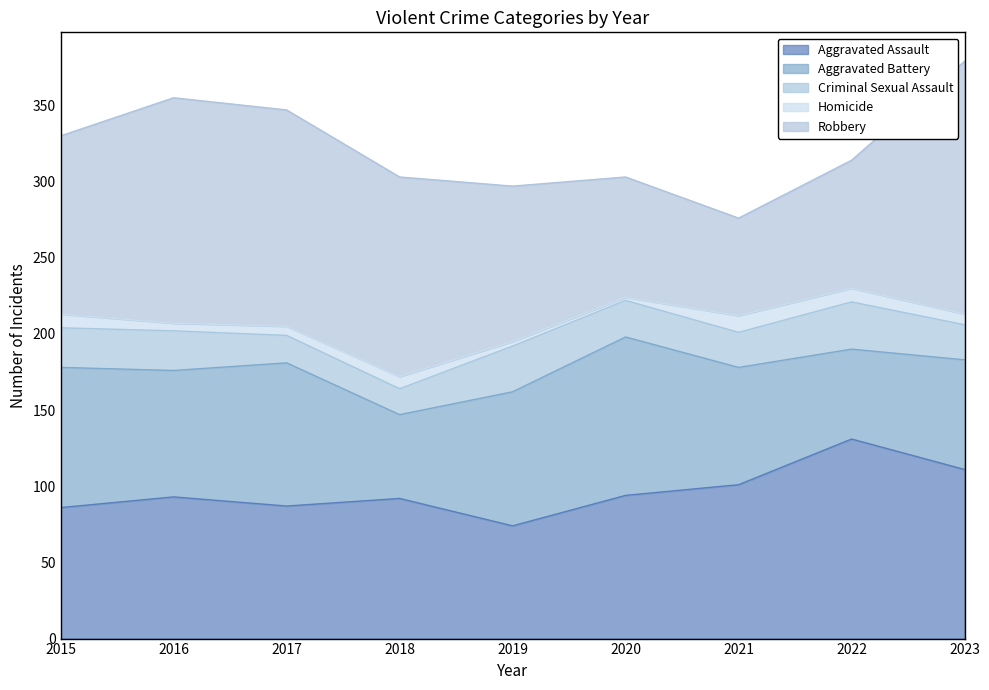

What is the lowest value of the Robbery series?

64